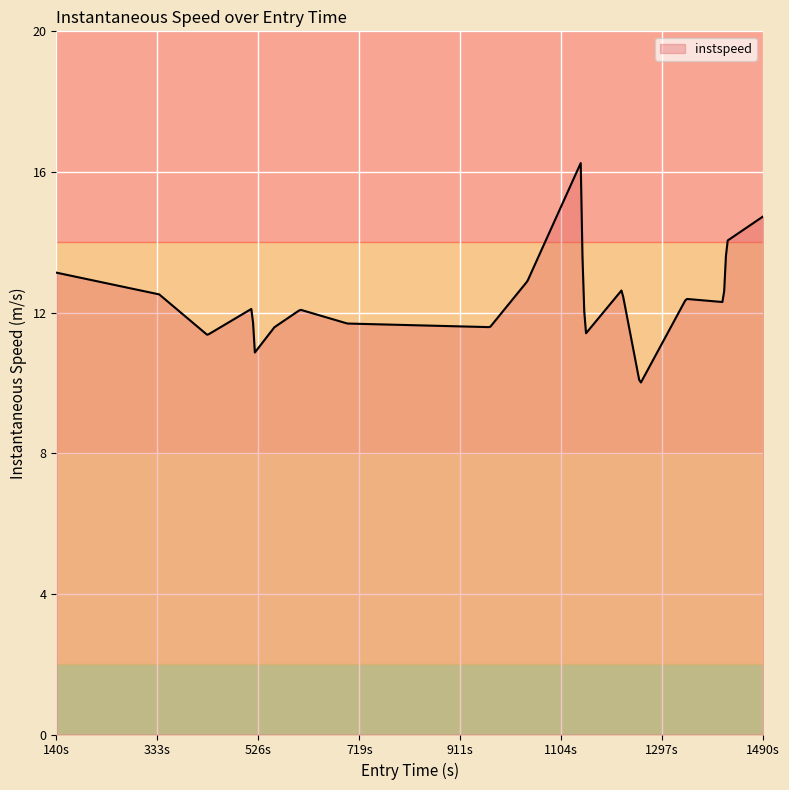

What is the smallest value displayed?

10.0